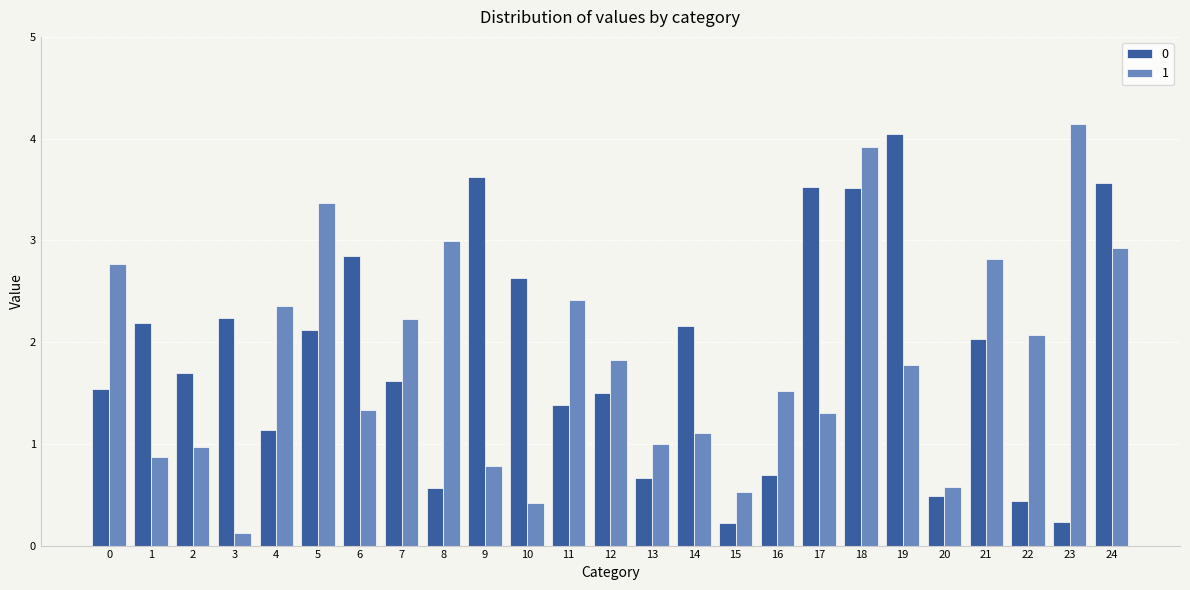

How many data points does each series have?

25